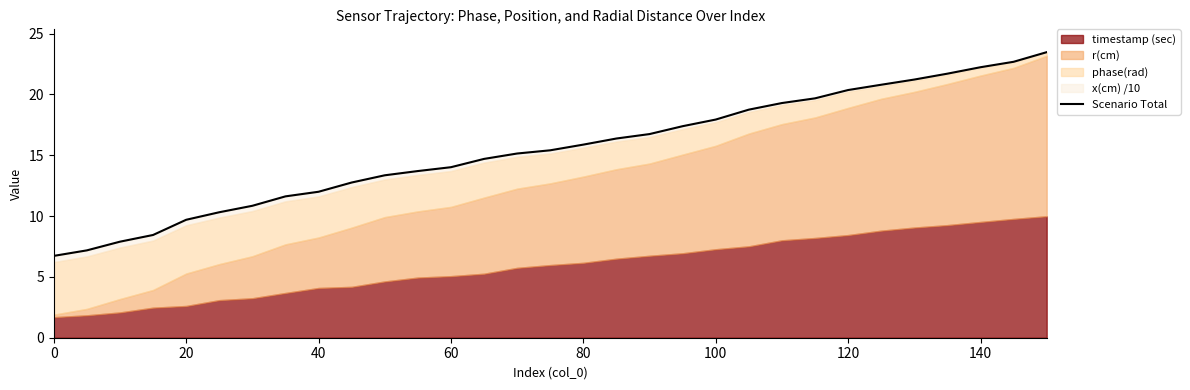

What is the difference between the maximum and minimum values?

16.7